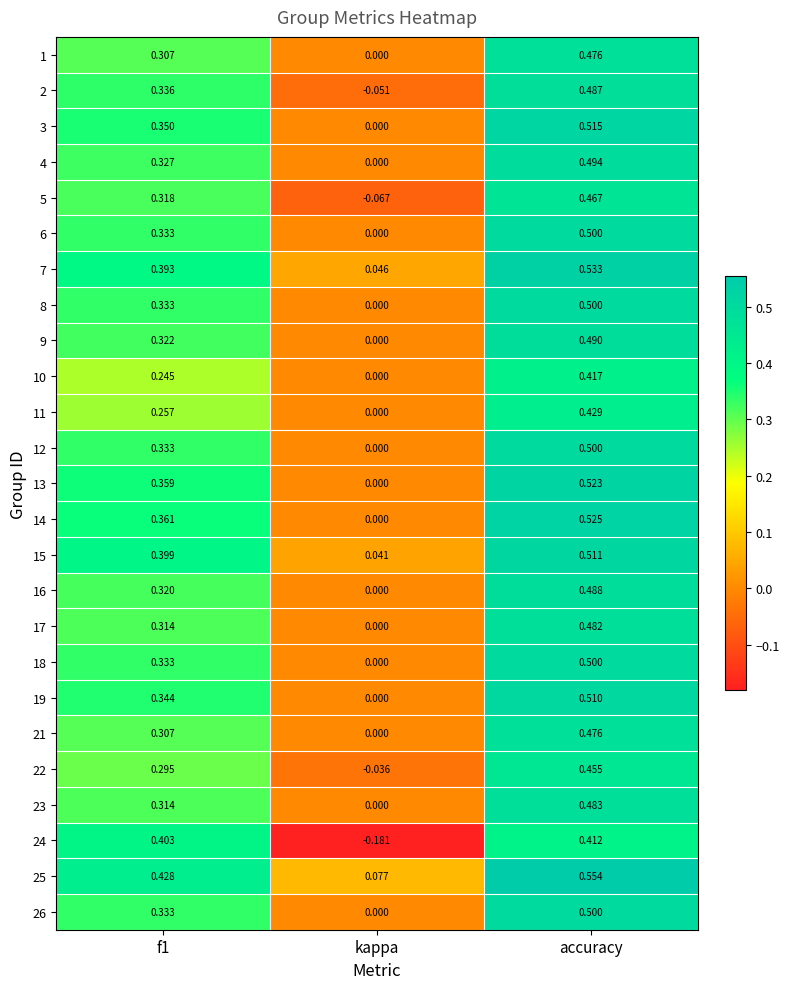

Where is 23 nearest to the value 0?

kappa